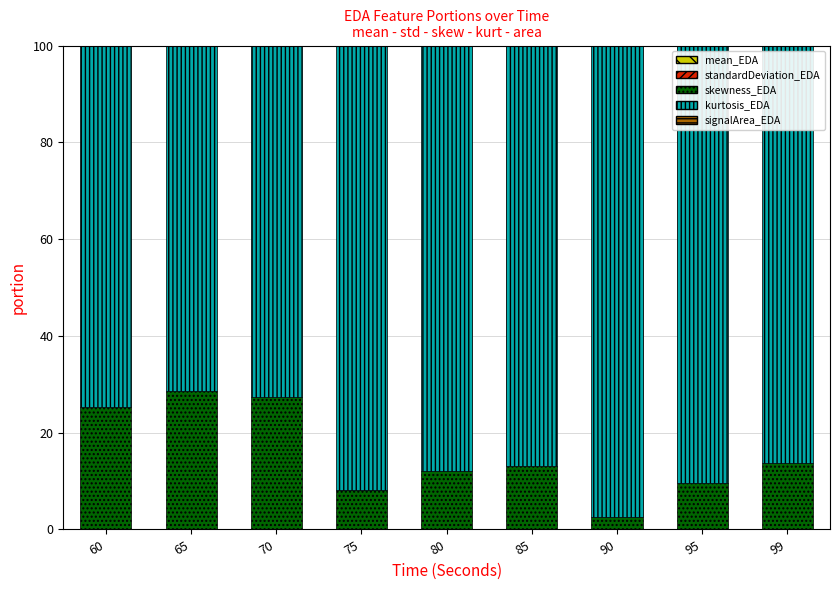

Which series has the largest range (max minus min)?

skewness_EDA